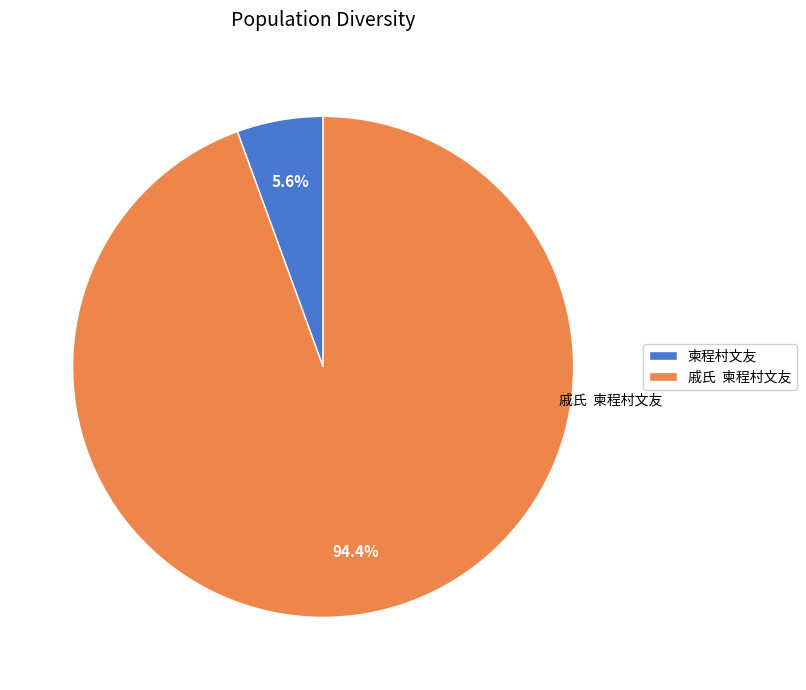

Does any single category account for the majority?

Yes